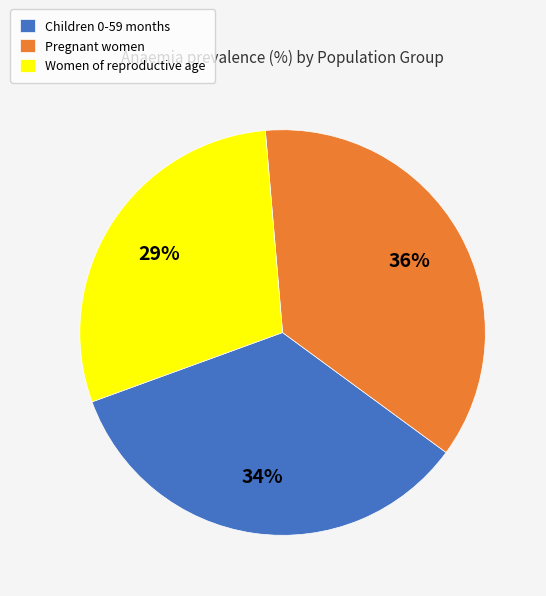

Does any single category account for the majority?

No